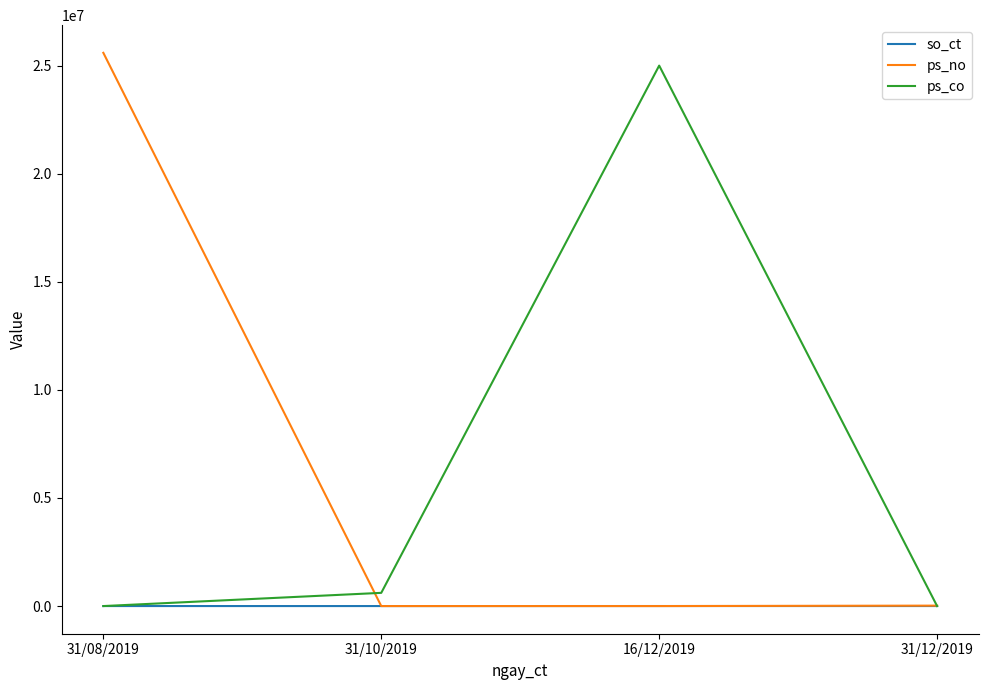

How many lines are shown in the chart?

3